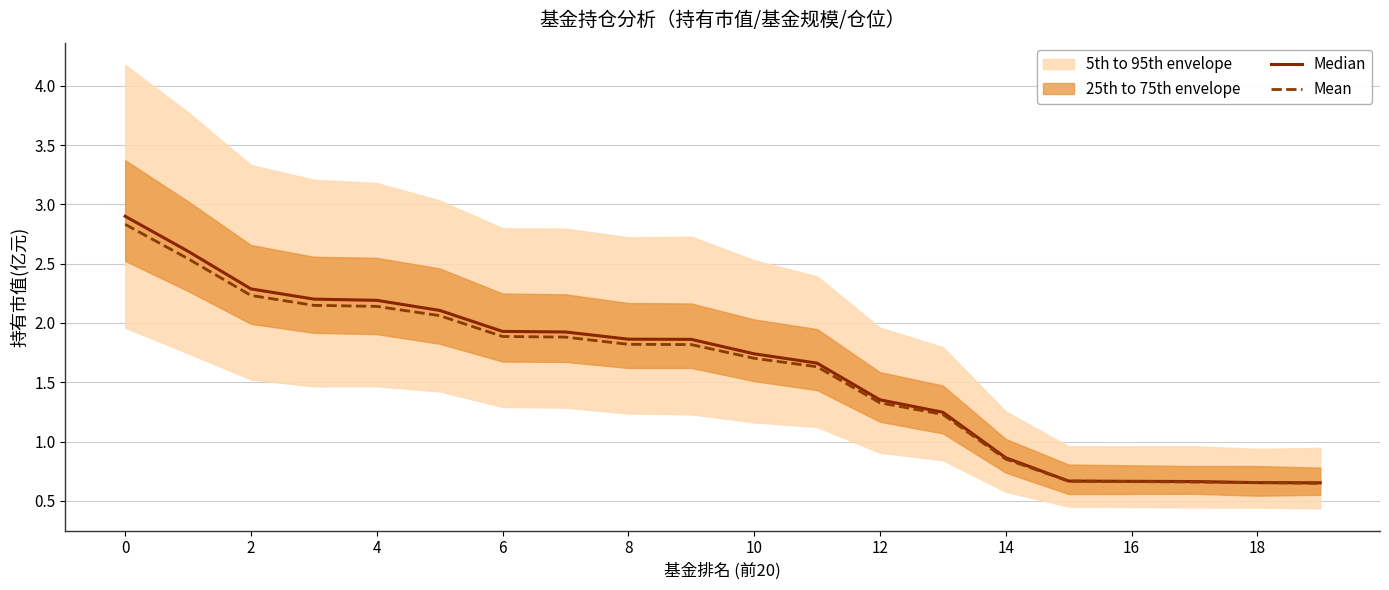

True or false: Median has a value of 2.2 at 4.

True